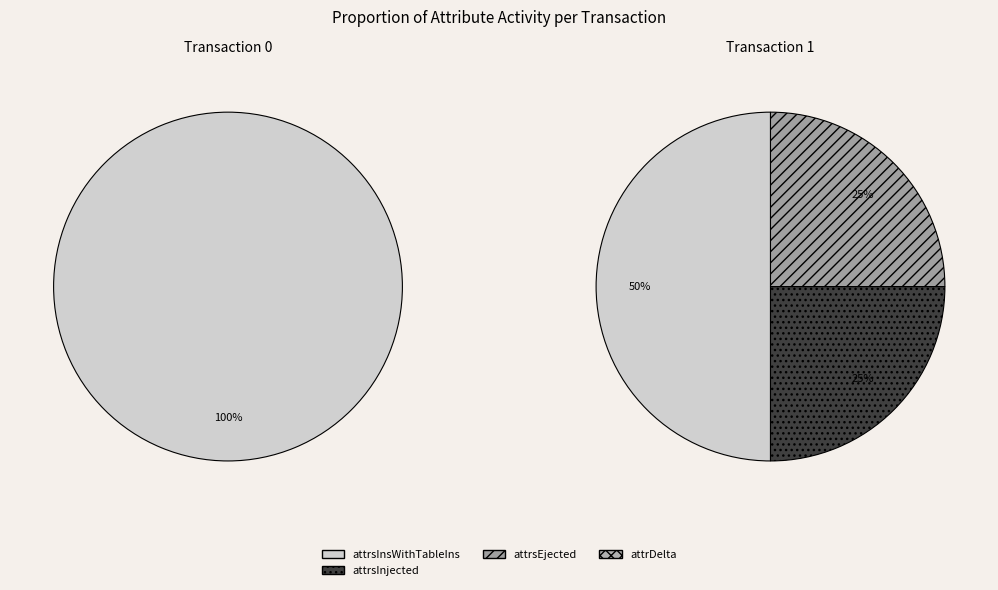

To the nearest percent, what is the average slice percentage?

50%